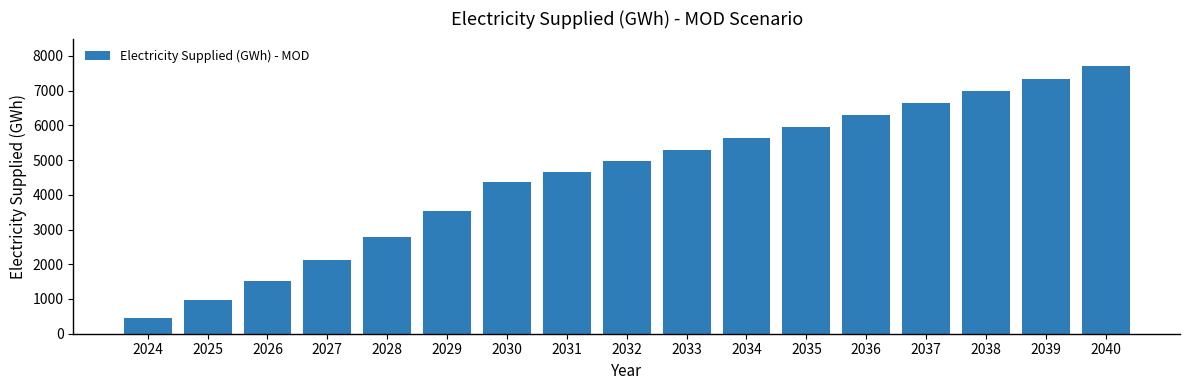

True or false: the data shows 4360.7 at 2030.

True